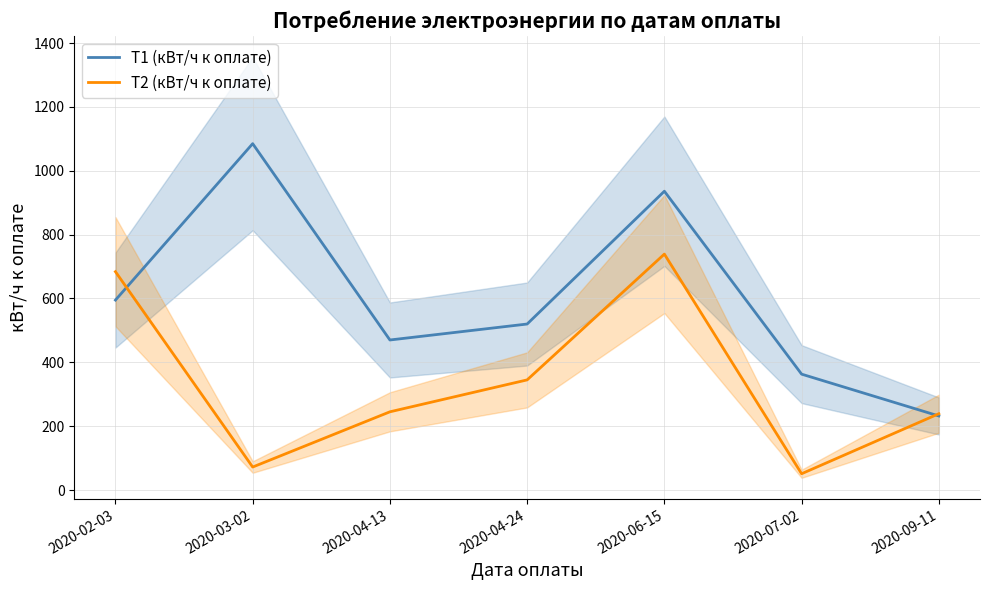

What is the difference between the second highest and second lowest values in the T2 (кВт/ч к оплате) series?

612